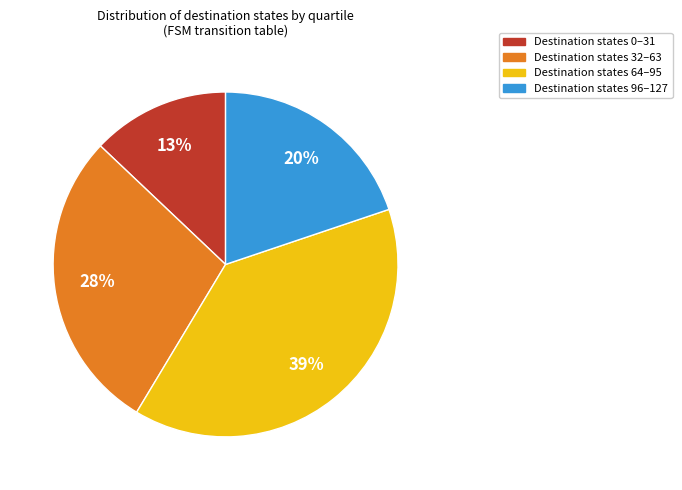

What is the largest slice in the pie chart?

Destination states 64–95